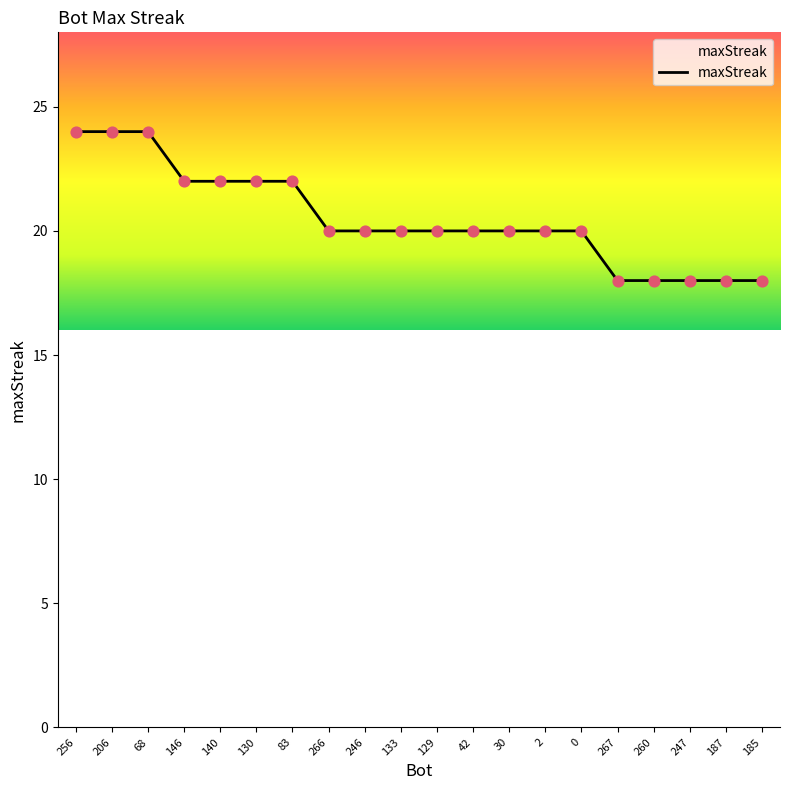

Between 246 and 256, which is larger?

256